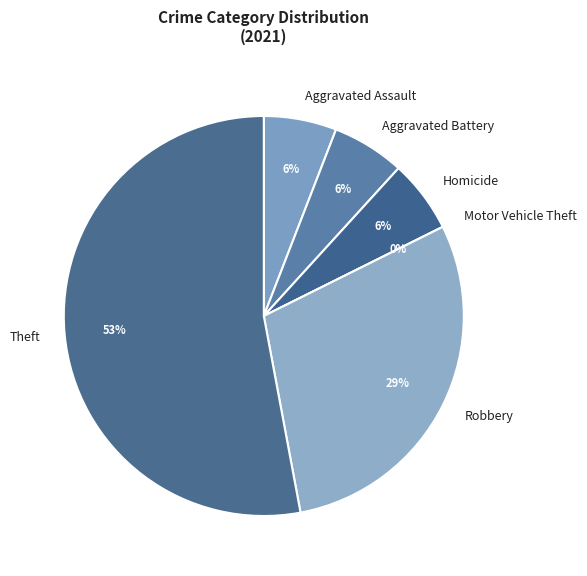

What percentage is the Robbery slice, to the nearest percent?

29%